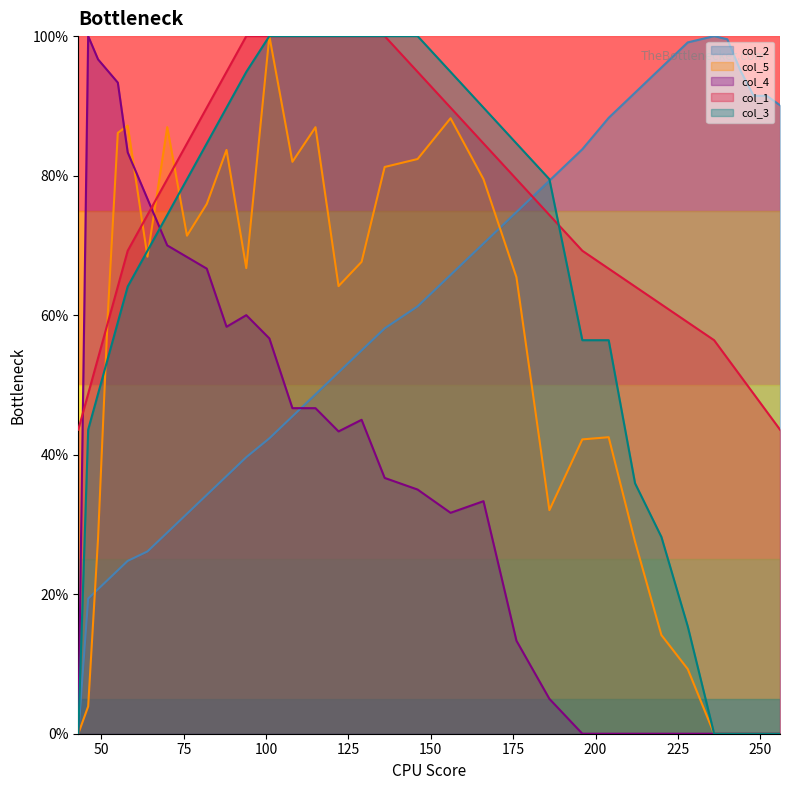

Reading left to right, what are all the values shown in this chart?

col_2: 43=0.0	46=19.4	49=20.7	52=22.1	55=23.4	58=24.8	64=26.1	70=28.8	76=31.5	82=34.2	88=36.9	94=39.6	101=42.3	108=45.5	115=48.6	122=51.8	129=55.0	136=58.1	146=61.3	156=65.8	166=70.3	176=74.8	186=79.3	196=83.8	204=88.3	212=91.9	220=95.5	228=99.1	236=100.0	240=99.5	244=95.0	248=91.4	252=91.4	256=90.1
col_5: 43=0.0	46=3.9	49=28.0	52=60.5	55=86.1	58=87.2	64=68.4	70=86.9	76=71.4	82=75.9	88=83.7	94=66.7	101=100.0	108=82.0	115=86.9	122=64.2	129=67.6	136=81.2	146=82.4	156=88.2	166=79.5	176=65.4	186=32.0	196=42.2	204=42.5	212=27.5	220=14.1	228=9.3	236=0.0	240=0.0	244=0.0	248=0.0	252=0.0	256=0.0
col_4: 43=0.0	46=100.0	49=96.7	52=95.0	55=93.3	58=83.3	64=76.7	70=70.0	76=68.3	82=66.7	88=58.3	94=60.0	101=56.7	108=46.7	115=46.7	122=43.3	129=45.0	136=36.7	146=35.0	156=31.7	166=33.3	176=13.3	186=5.0	196=0.0	204=0.0	212=0.0	220=0.0	228=0.0	236=0.0	240=0.0	244=0.0	248=0.0	252=0.0	256=0.0
col_1: 43=43.6	46=48.7	49=53.8	52=59.0	55=64.1	58=69.2	64=74.4	70=79.5	76=84.6	82=89.7	88=94.9	94=100.0	101=100.0	108=100.0	115=100.0	122=100.0	129=100.0	136=100.0	146=94.9	156=89.7	166=84.6	176=79.5	186=74.4	196=69.2	204=66.7	212=64.1	220=61.5	228=59.0	236=56.4	240=53.8	244=51.3	248=48.7	252=46.2	256=43.6
col_3: 43=0.0	46=43.6	49=48.7	52=53.8	55=59.0	58=64.1	64=69.2	70=74.4	76=79.5	82=84.6	88=89.7	94=94.9	101=100.0	108=100.0	115=100.0	122=100.0	129=100.0	136=100.0	146=100.0	156=94.9	166=89.7	176=84.6	186=79.5	196=56.4	204=56.4	212=35.9	220=28.2	228=15.4	236=0.0	240=0.0	244=0.0	248=0.0	252=0.0	256=0.0